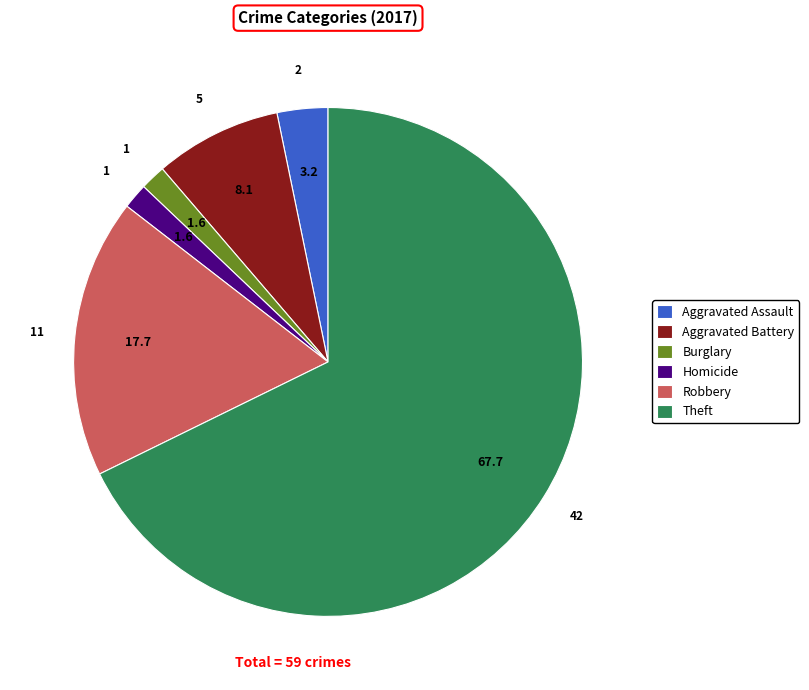

Approximately how many times larger is the value at Theft compared to Aggravated Assault?

21.0